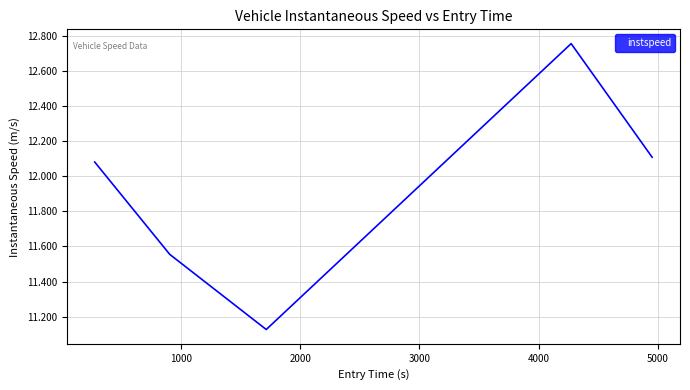

What is the sum of all values?

59.6